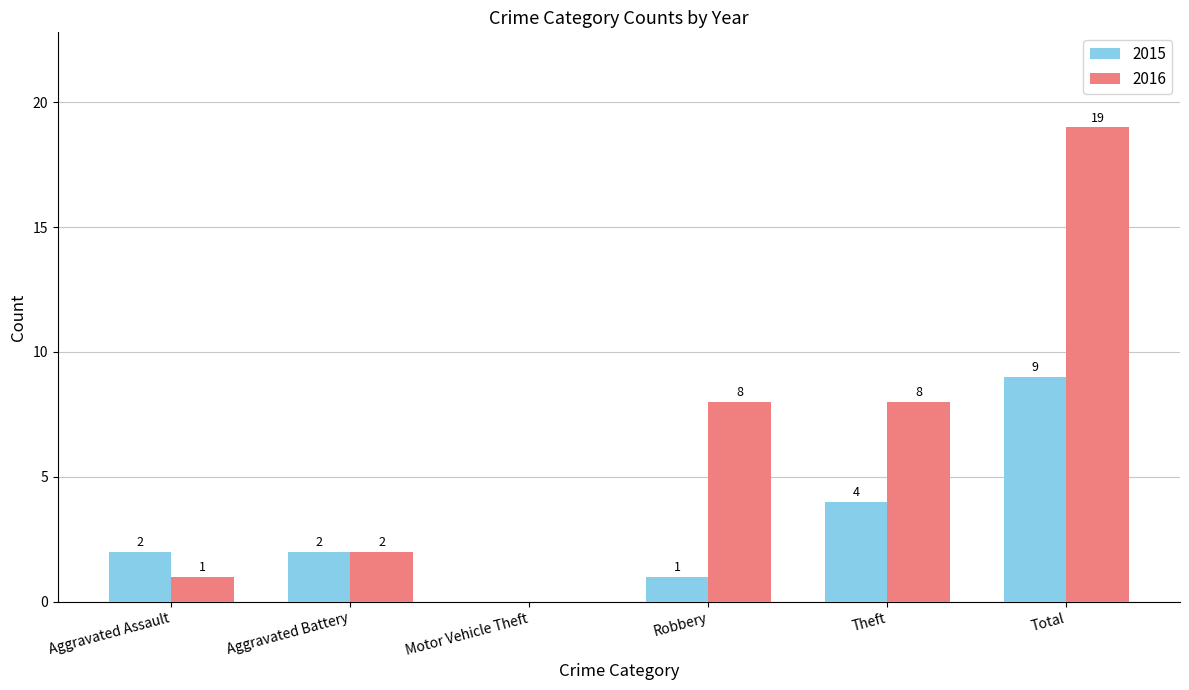

What is the sum of the 2016 values at Theft and Aggravated Battery?

10